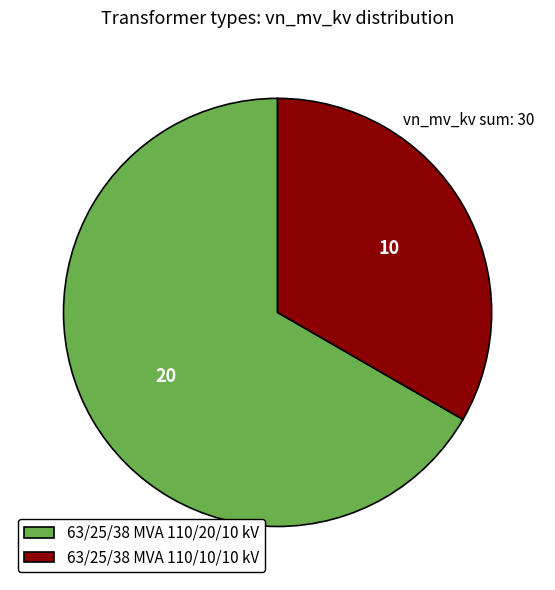

Which has a higher value, 63/25/38 MVA 110/10/10 kV or 63/25/38 MVA 110/20/10 kV?

63/25/38 MVA 110/20/10 kV